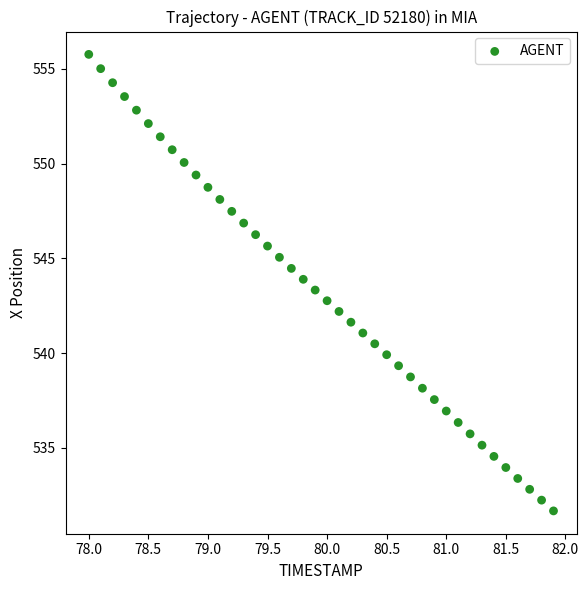

What is the range of X values (max minus min)?

3.9